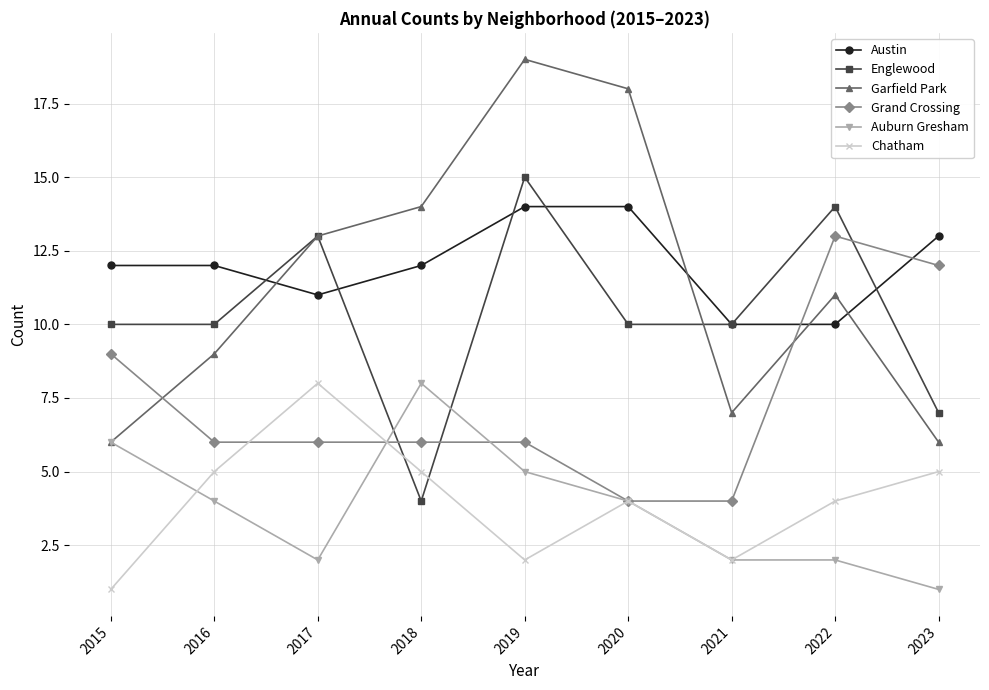

What is the difference between the highest and lowest values at 2017?

11